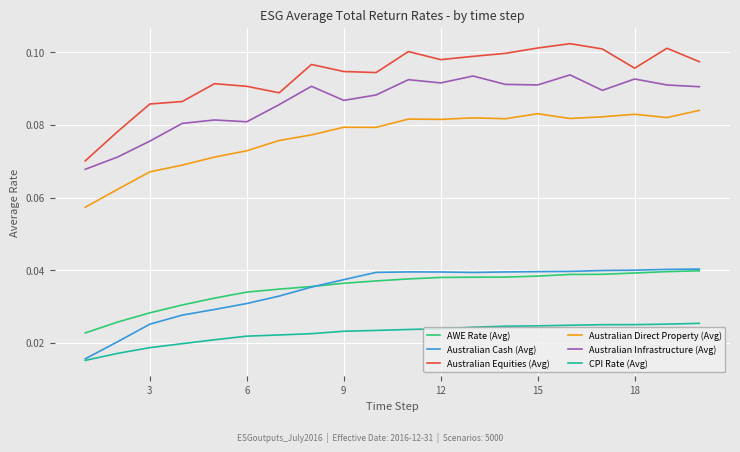

What are all the series names shown in the legend?

AWE Rate (Avg), Australian Cash (Avg), Australian Equities (Avg), Australian Direct Property (Avg), Australian Infrastructure (Avg), CPI Rate (Avg)